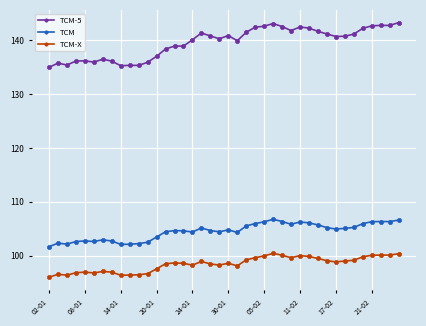

Does the chart display data point markers on the line(s)?

Yes